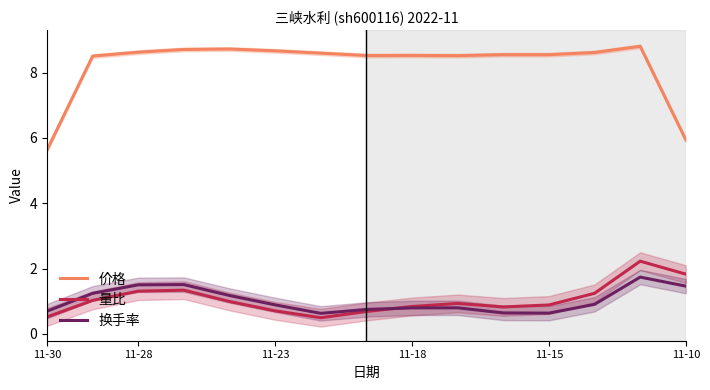

What is the difference between the second highest and minimum values in the 量比 series?

1.3